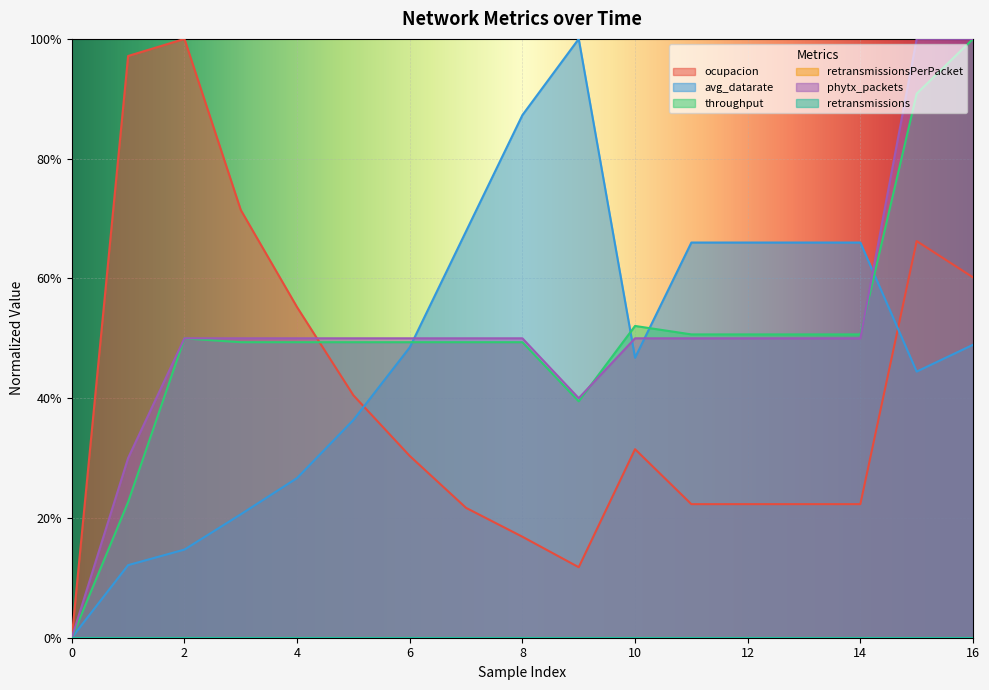

Where does the throughput series first go above 49?

2